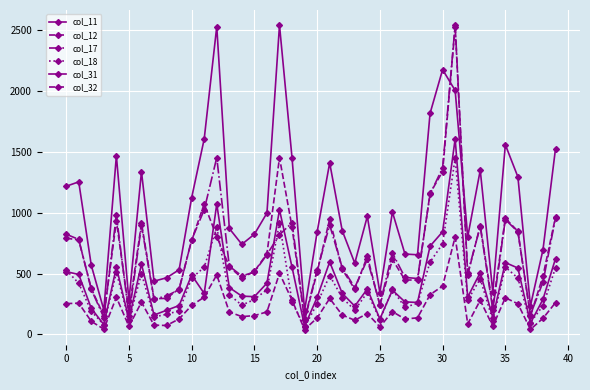

How many values in the col_11 series are below 364?

20